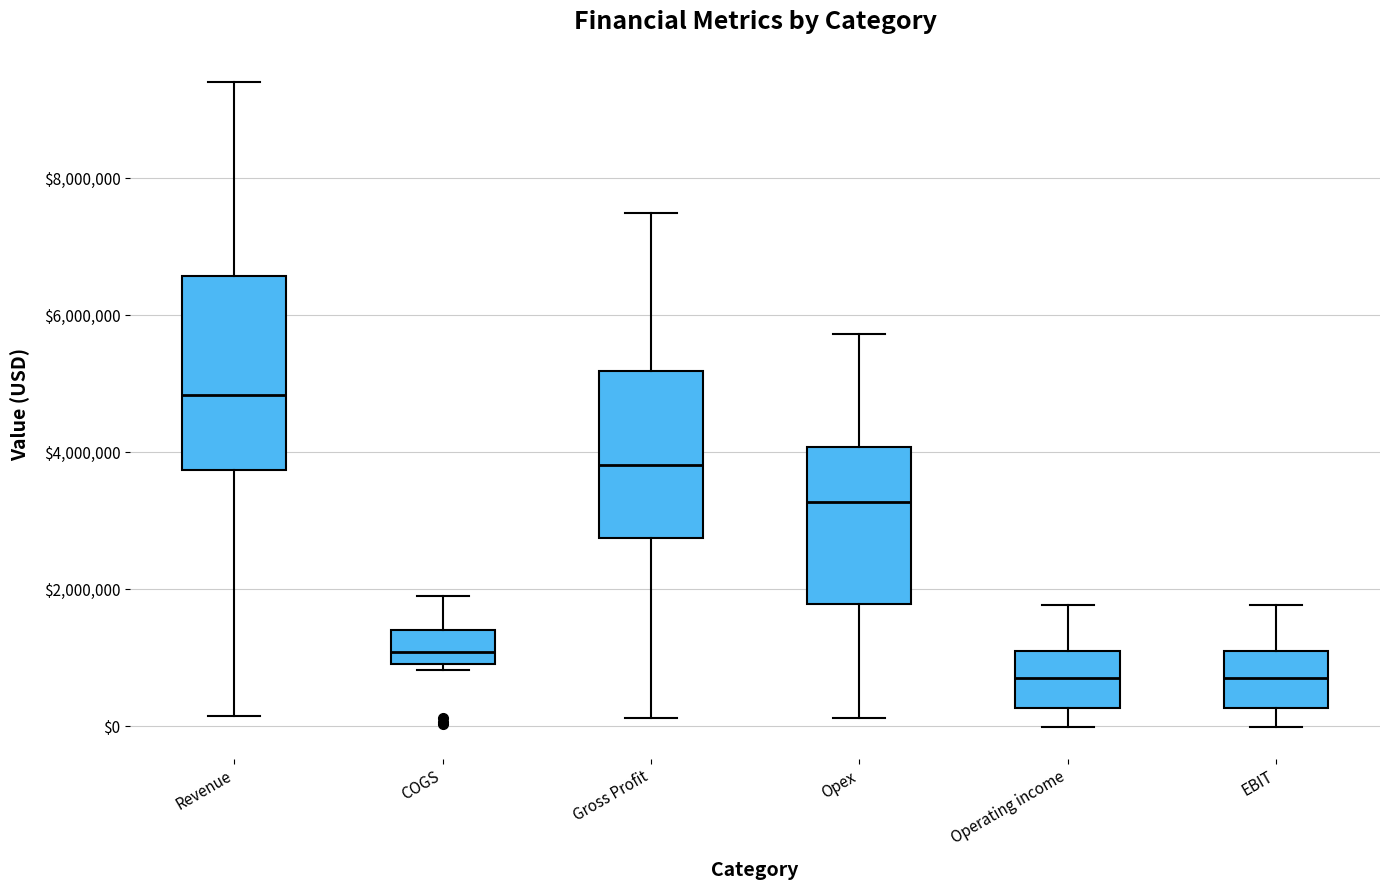

Reading left to right, transcribe this box plot: for each box, give where its median line is, the range the box spans, and where its two whiskers end, as read against the y-axis. The values are not printed on the chart, so give them approximately, as read against the axis.

Revenue: median 4800000, box 3800000 to 6600000, whiskers 200000 to 9400000
COGS: median 1000000 (just above the box's lower edge), box 1000000 to 1400000, whiskers 800000 to 2000000
Gross Profit: median 3800000, box 2800000 to 5200000, whiskers 200000 to 7400000
Opex: median 3200000, box 1800000 to 4000000, whiskers 200000 to 5800000
Operating income: median 800000, box 200000 to 1200000, whiskers 0 to 1800000
EBIT: median 800000, box 200000 to 1200000, whiskers 0 to 1800000